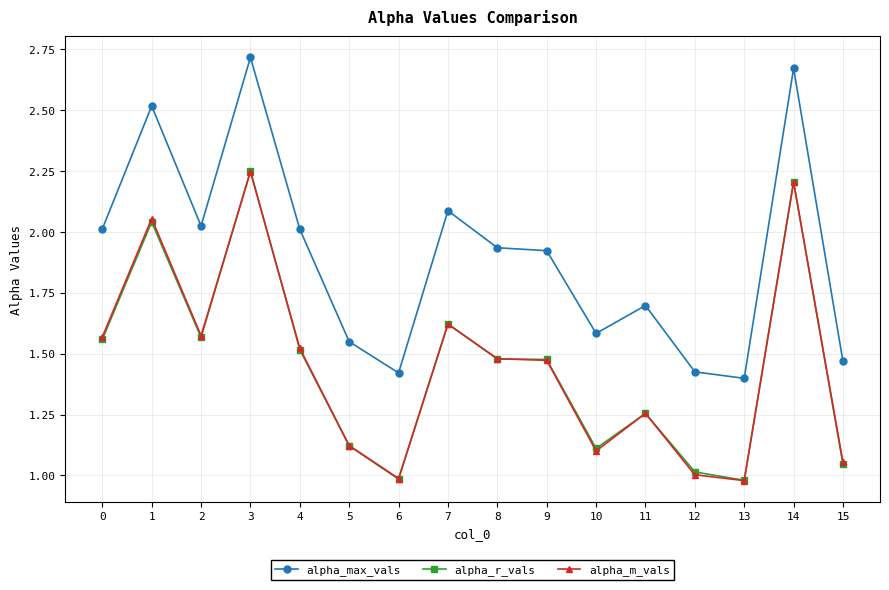

At which category is the sum across all series the highest?

3